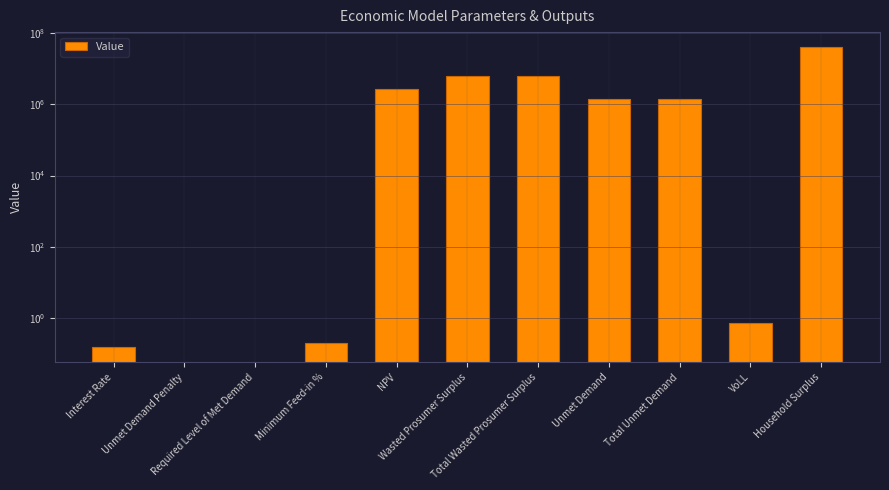

Reading left to right, what are all the values shown in this chart?

0.1	0.0	0.0	0.2	2682964.8	6291361.3	6291361.3	1410642.3	1410642.3	0.7	40708674.8